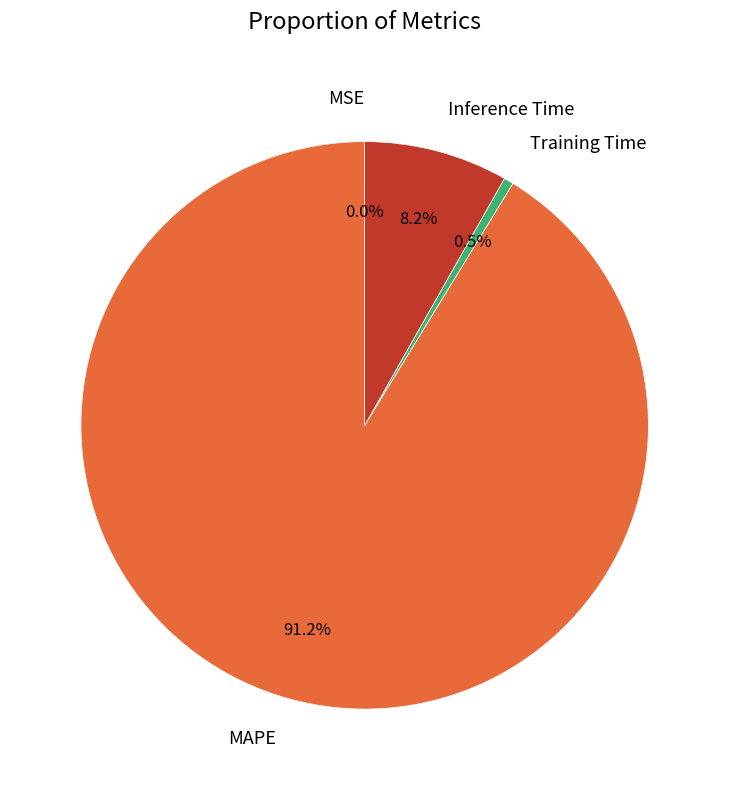

Which slice is the largest?

MAPE